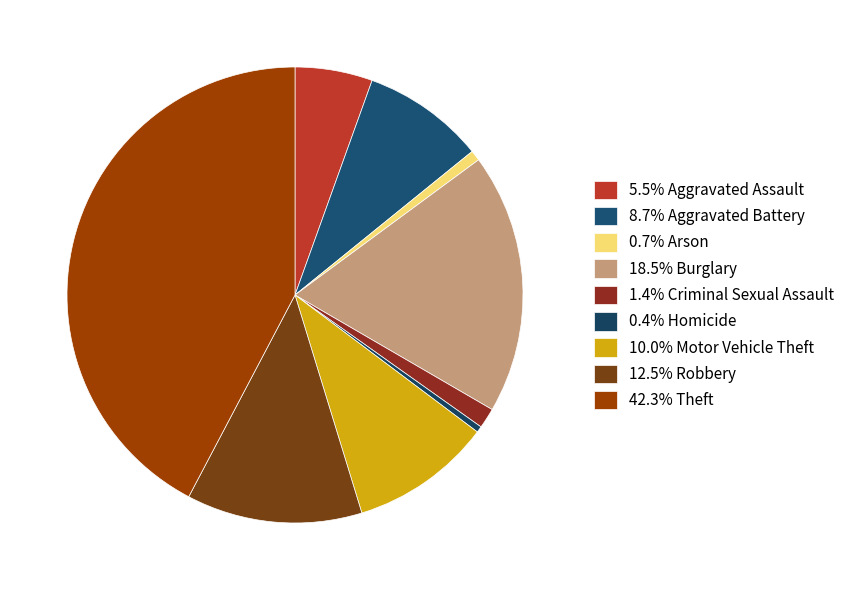

How many slices are in this pie chart?

9